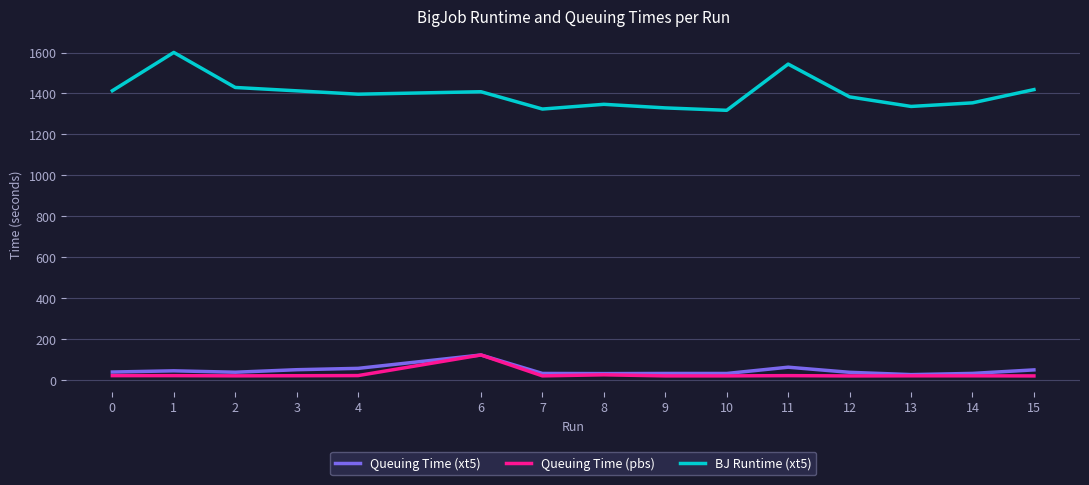

Is the value of BJ Runtime (xt5) at 9 greater than the value of Queuing Time (xt5) at 11?

Yes